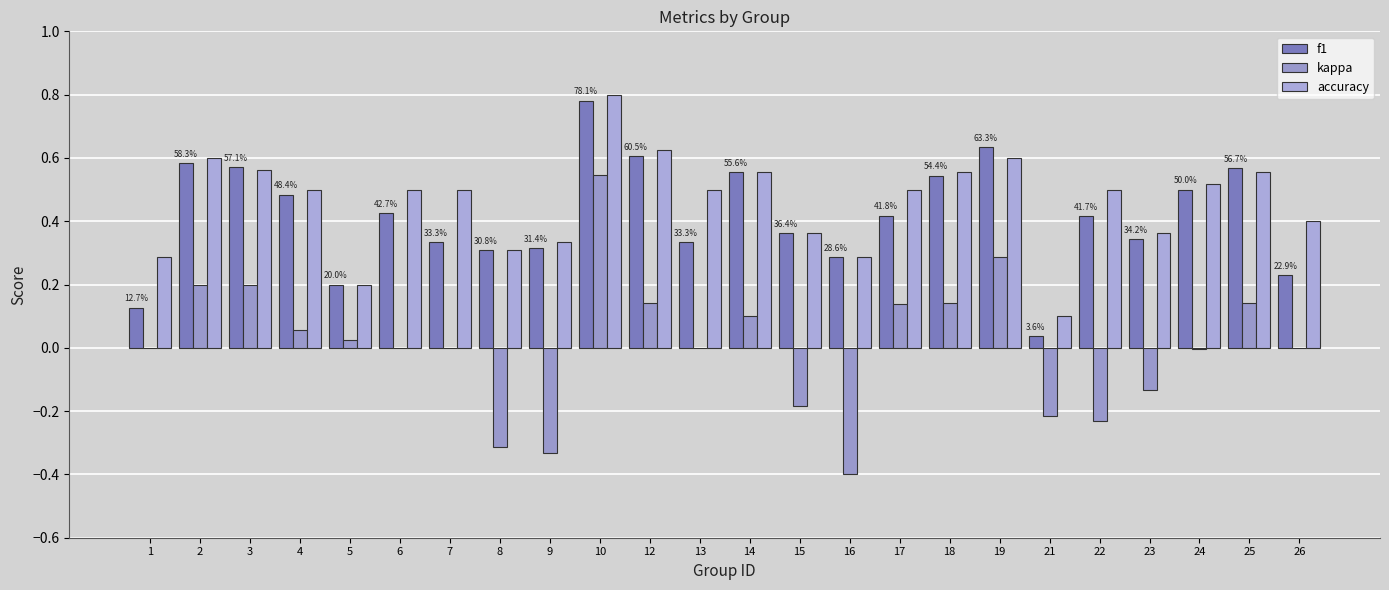

How many groups of bars are there?

24